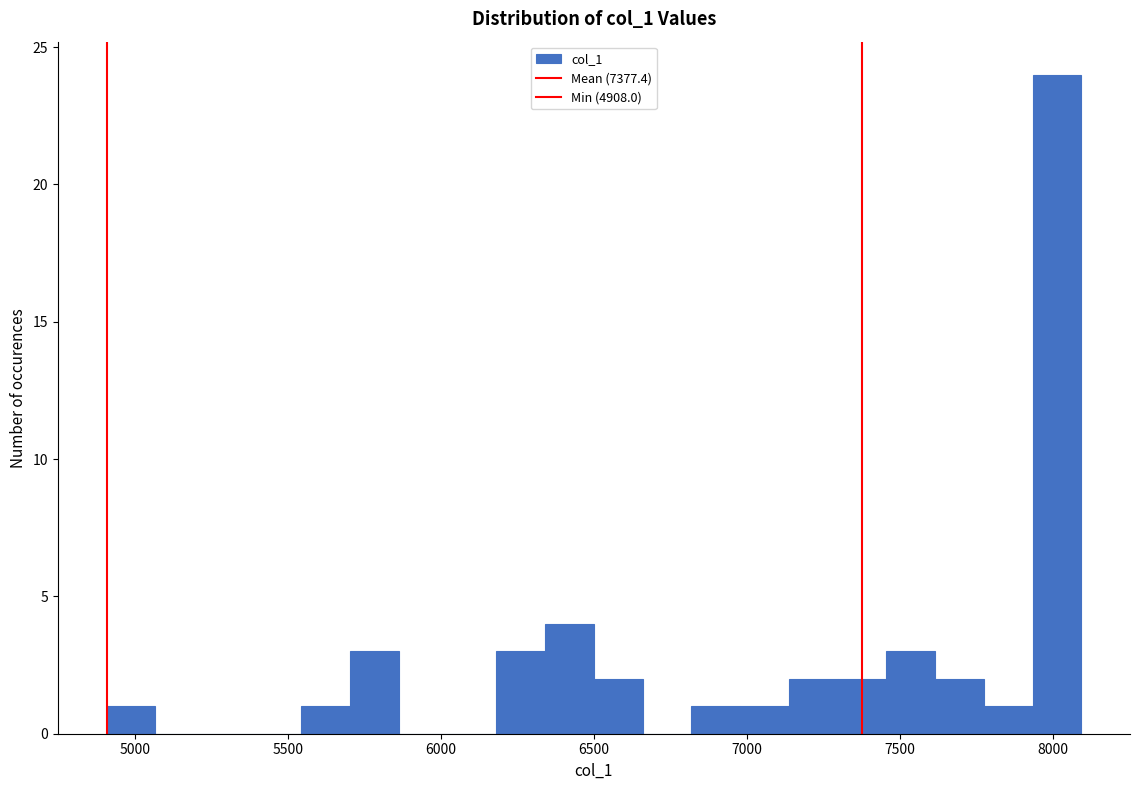

Read against the x-axis, roughly where is the centre of the tallest bar?

8000